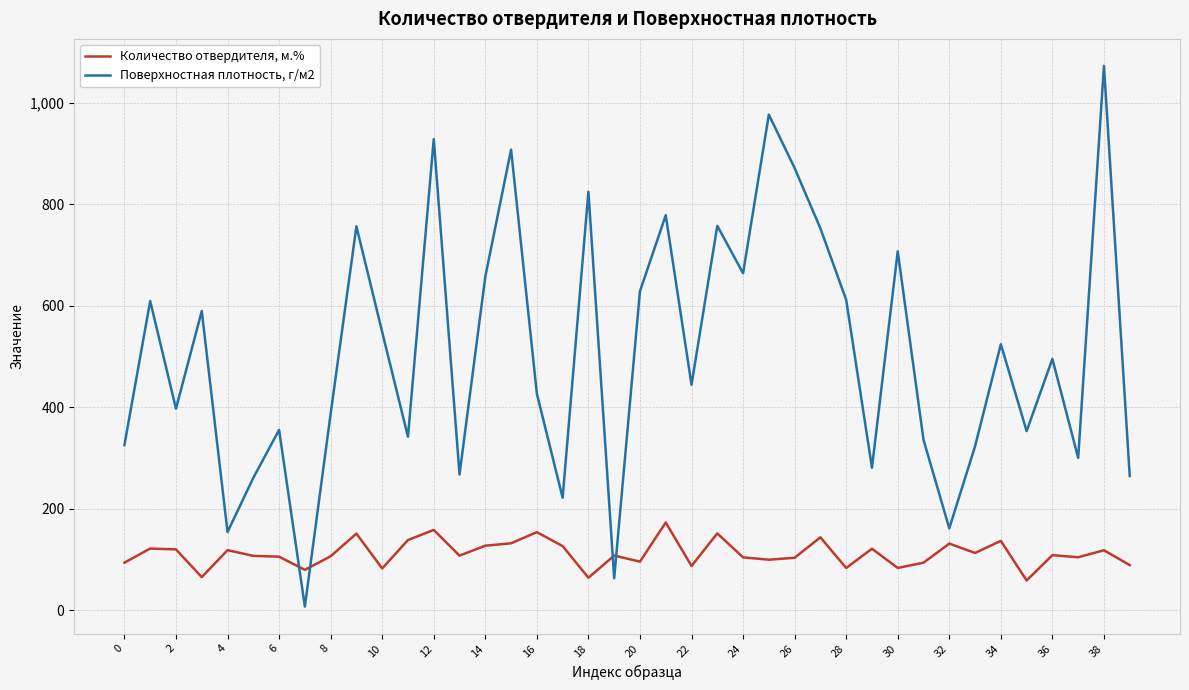

Which series has the widest spread of values?

Поверхностная плотность, г/м2